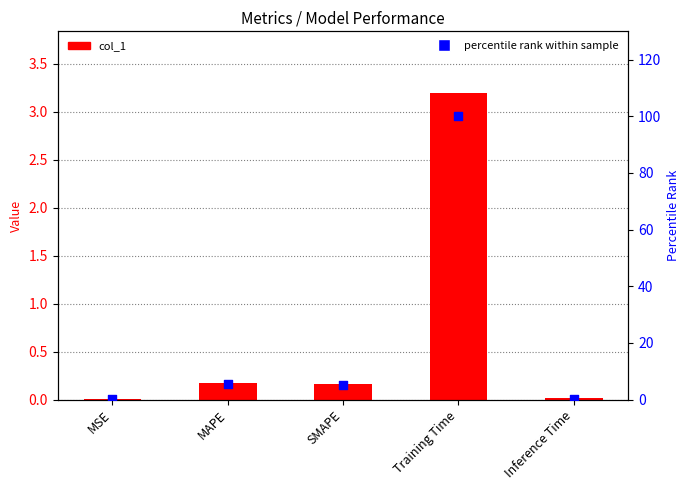

What are all the series names shown in the legend?

col_1, percentile rank within sample